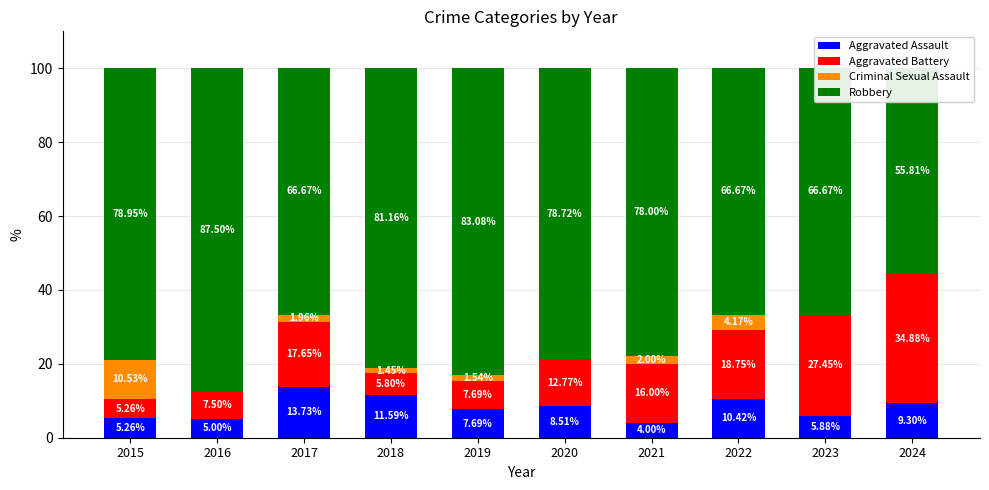

Where does the Aggravated Assault series first go above 8?

2017